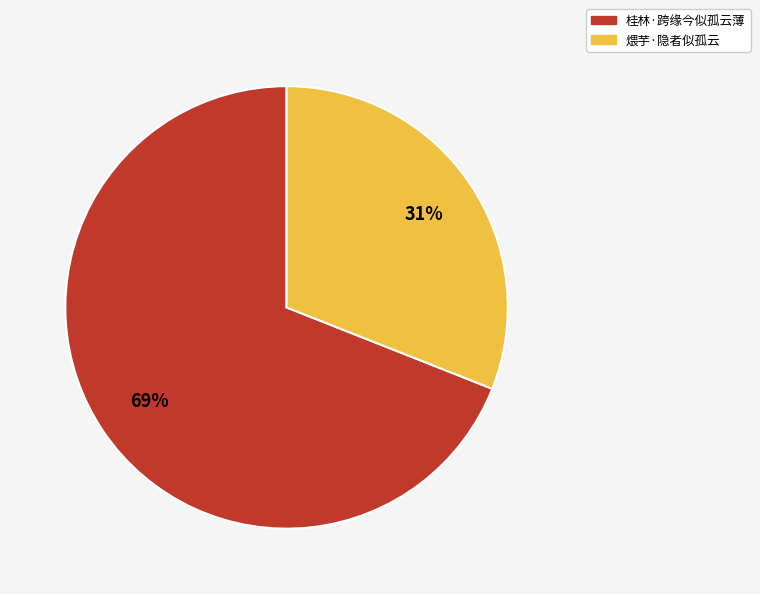

Is there any slice that represents more than half of the pie?

Yes